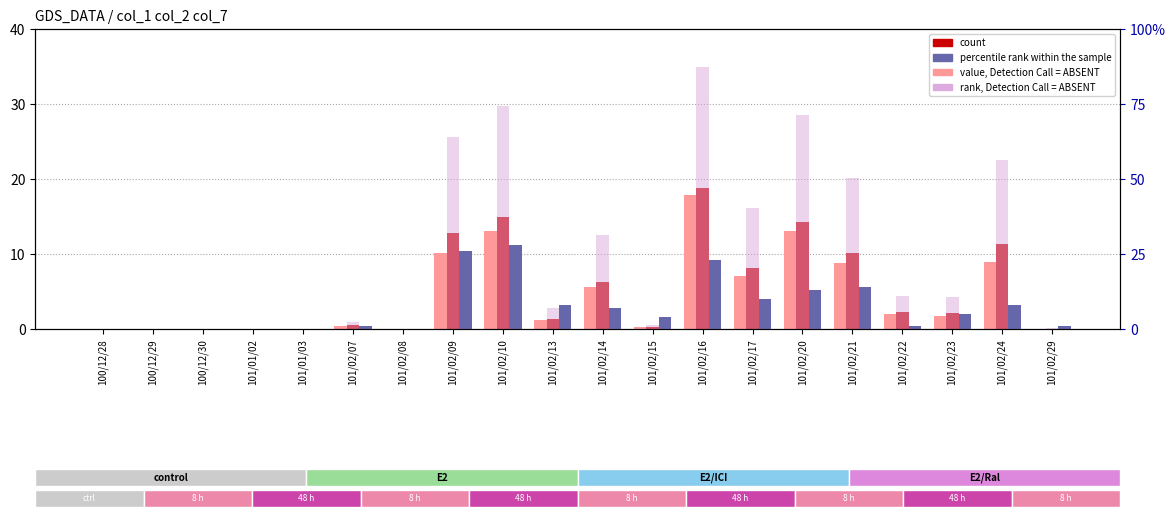

What is the label of the 17th bar from the right?

101/01/02